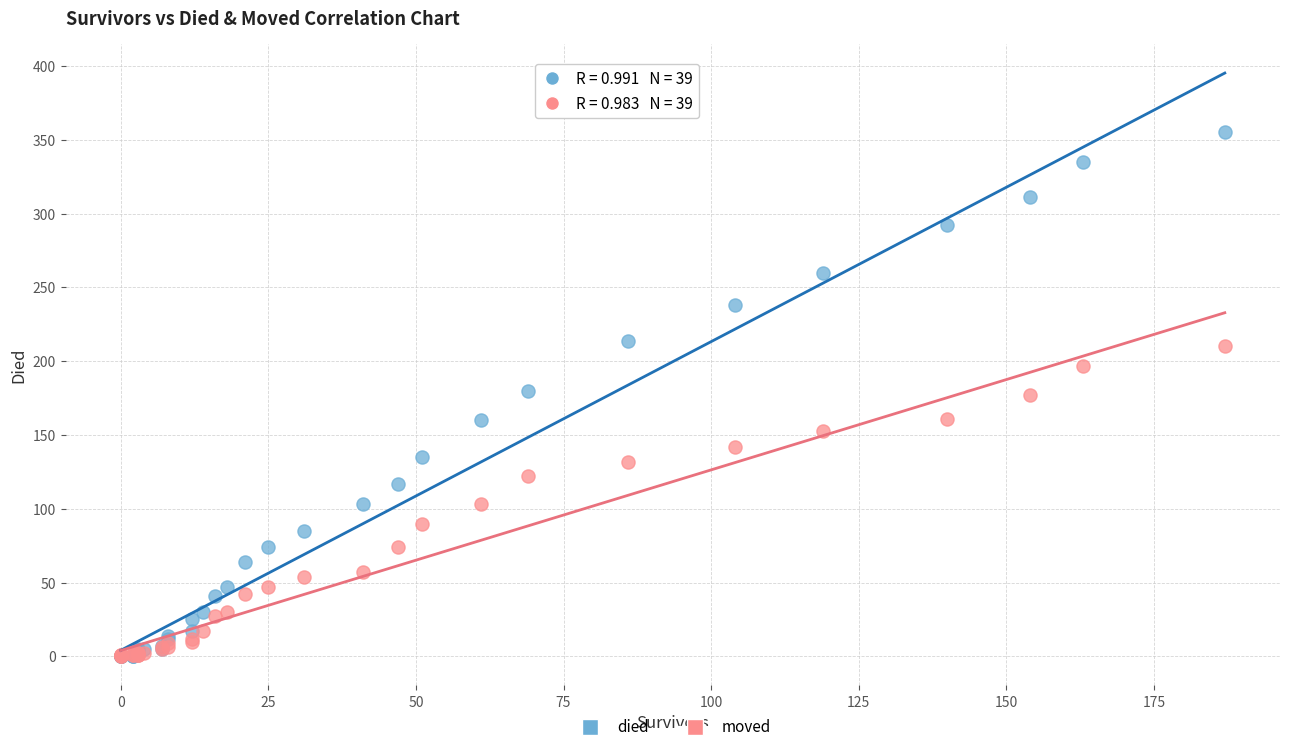

Which series has the widest spread of Y values?

died